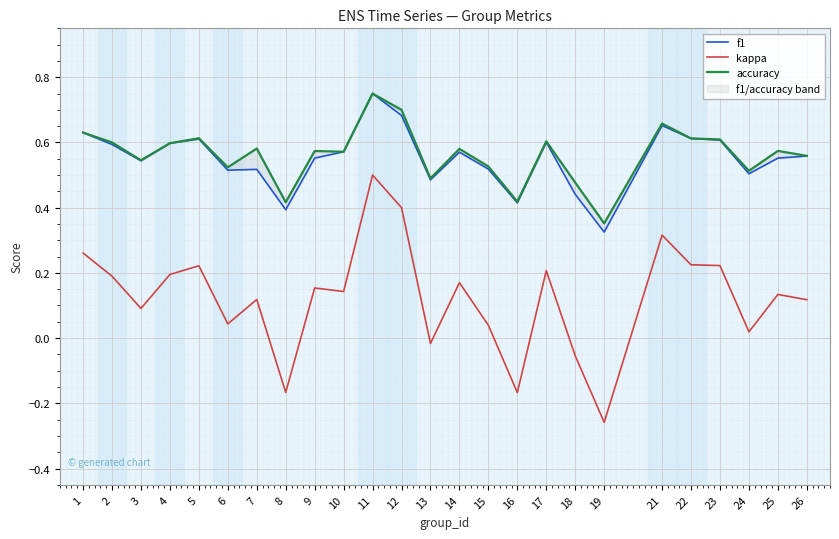

Does the chart display data point markers on the line(s)?

No